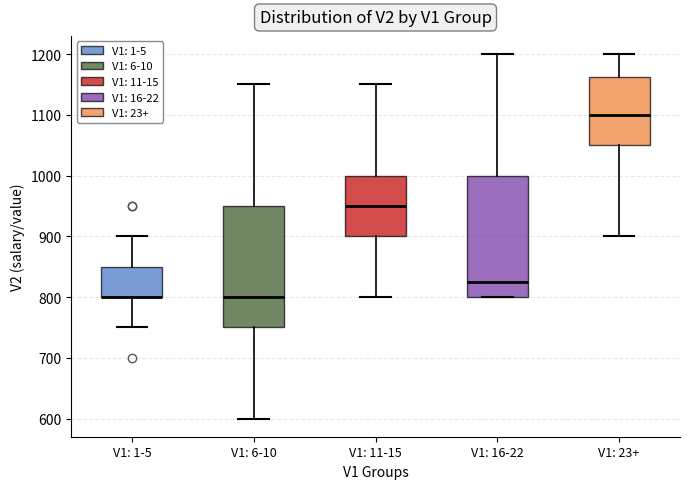

Reading left to right, transcribe this box plot: for each box, give where its median line is, the range the box spans, and where its two whiskers end, as read against the y-axis. The values are not printed on the chart, so give them approximately, as read against the axis.

V1: 1-5: median 800 (drawn on the box's lower edge), box 800 to 850, whiskers 750 to 900
V1: 6-10: median 800, box 750 to 950, whiskers 600 to 1150
V1: 11-15: median 950, box 900 to 1000, whiskers 800 to 1150
V1: 16-22: median 830, box 800 to 1000, whiskers 800 to 1200
V1: 23+: median 1100, box 1050 to 1160, whiskers 900 to 1200